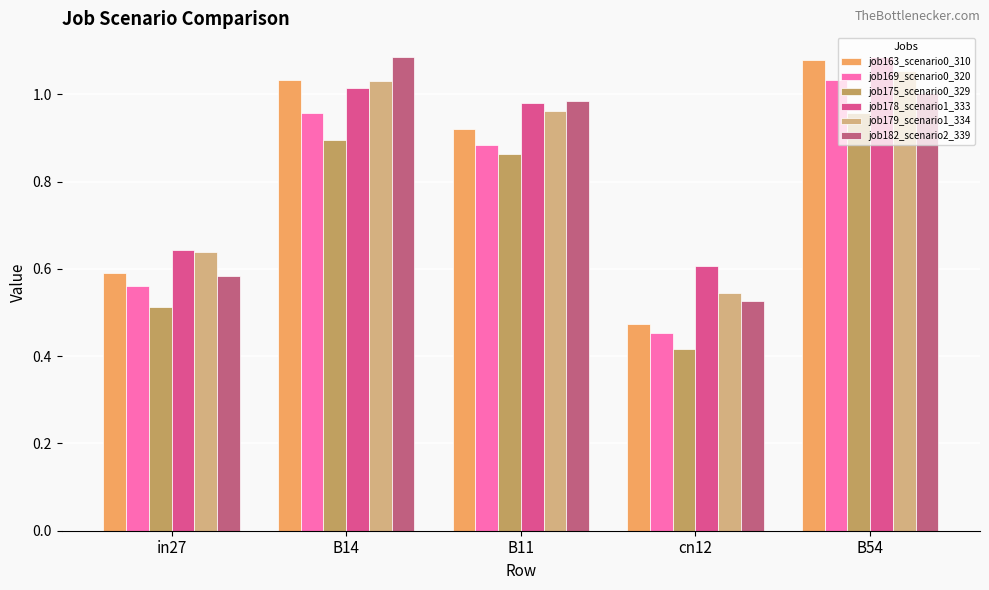

True or false: job175_scenario0_329 has a value of 1.0 at B54.

True